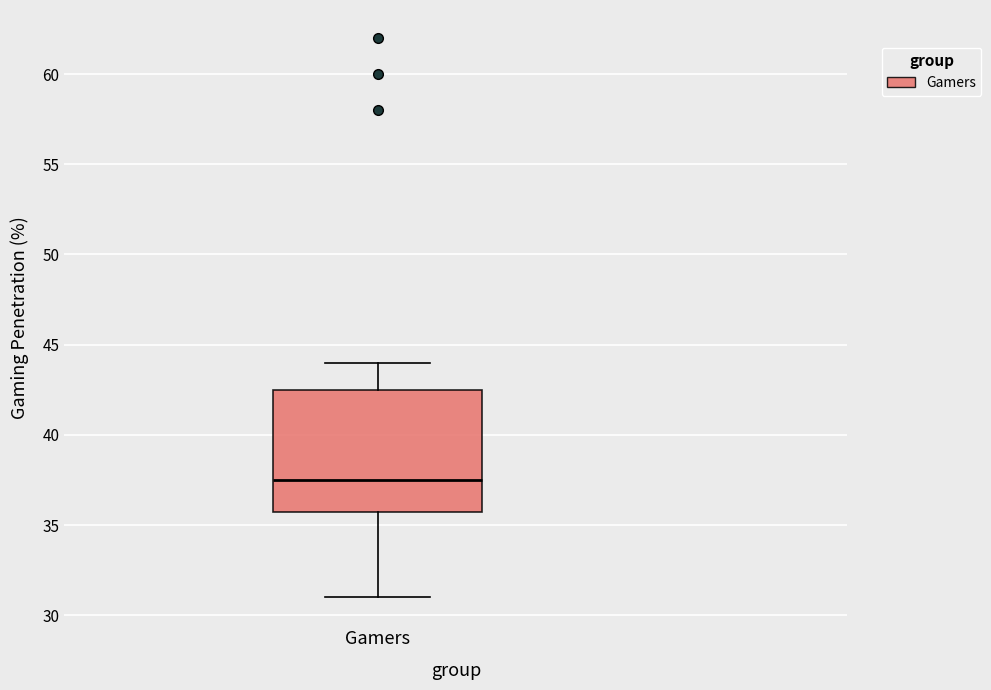

Where is the upper edge of the box for Gamers on the y-axis? The values are not printed on the chart, so give them approximately, as read against the axis.

42.5